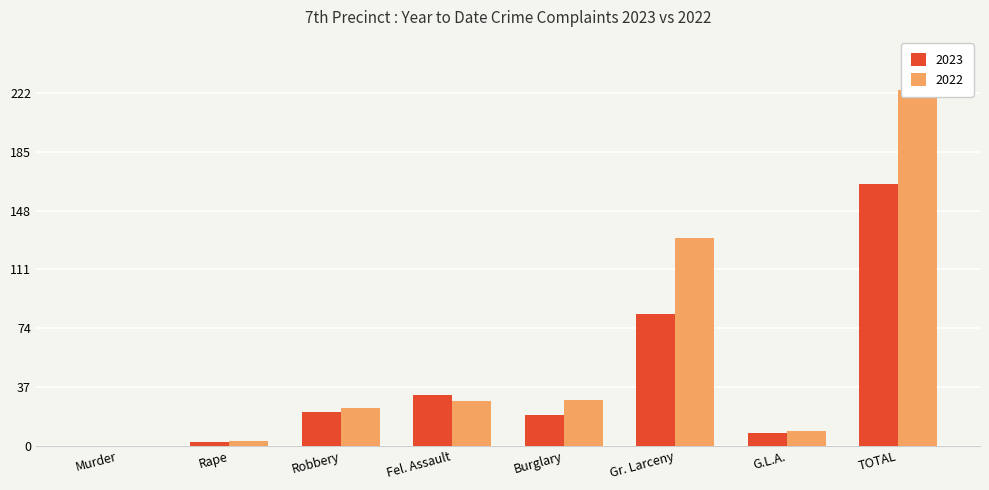

Rank the series by their average value, from lowest to highest.

2023, 2022